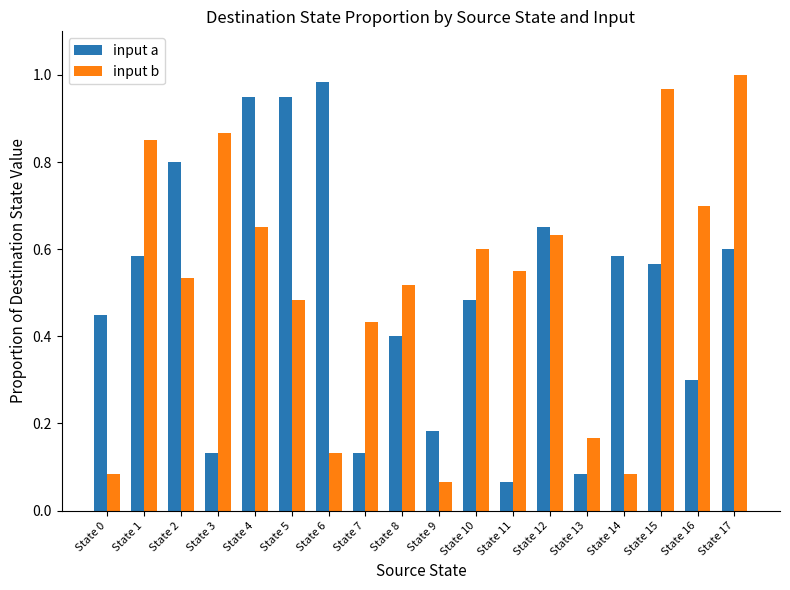

The input b series shows 0.1 at State 11. True or false?

False